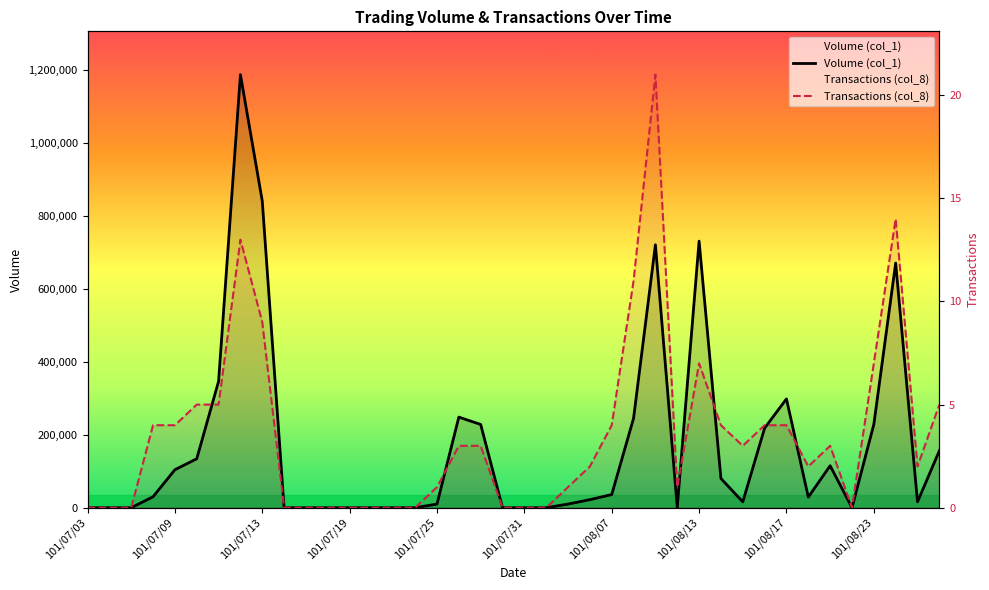

Rank the series at 10 from highest to lowest value.

Volume (col_1), Transactions (col_8)